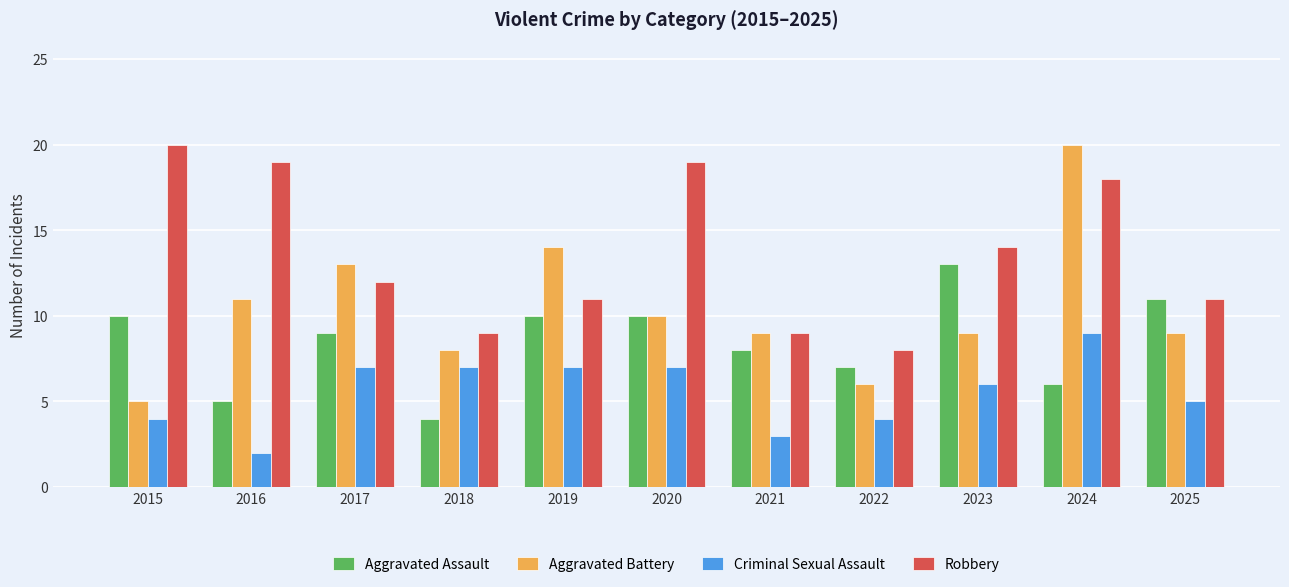

Which series has the largest total across all categories?

Robbery